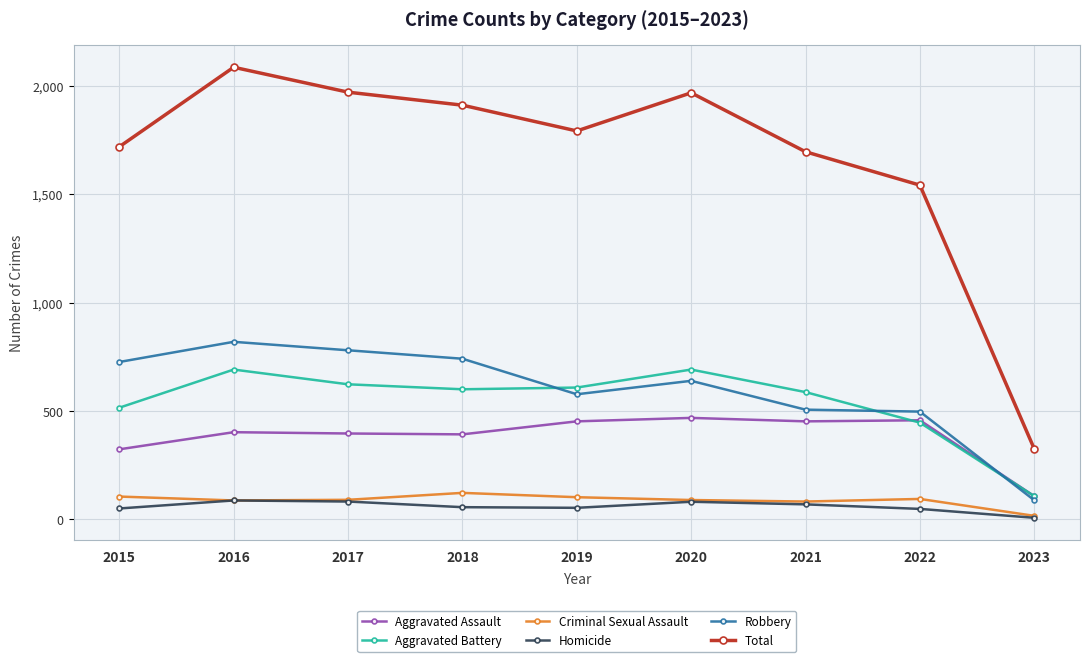

True or false: Criminal Sexual Assault has more than 1 interior local peaks.

True